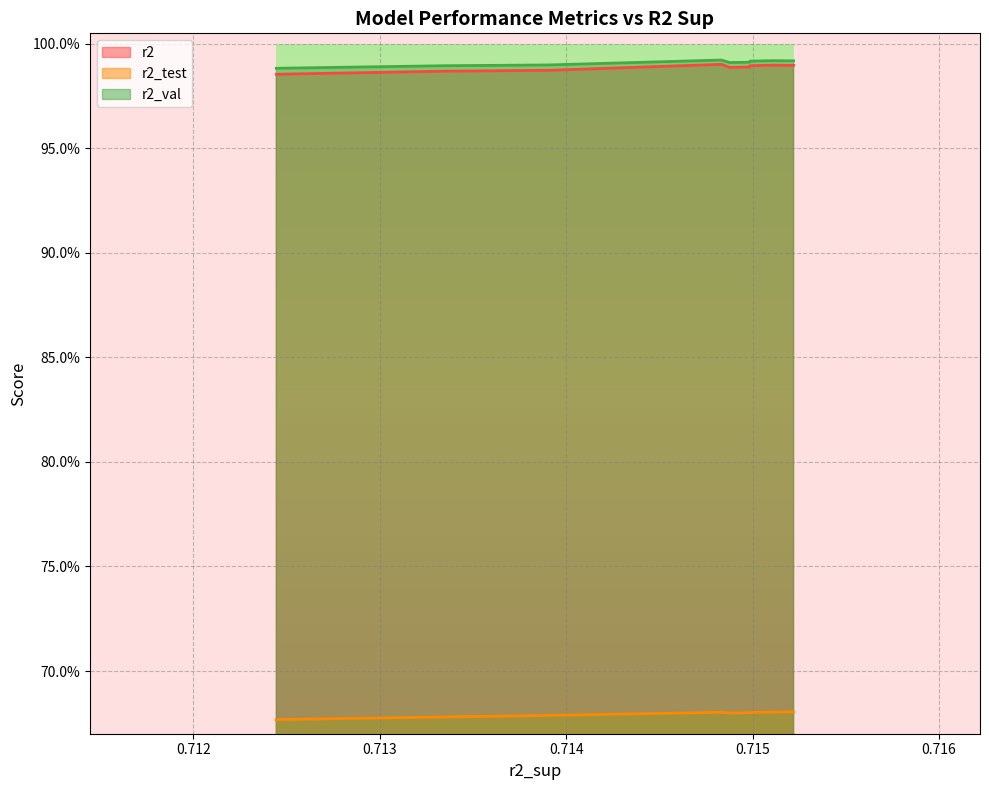

What is the smallest value displayed?

0.7